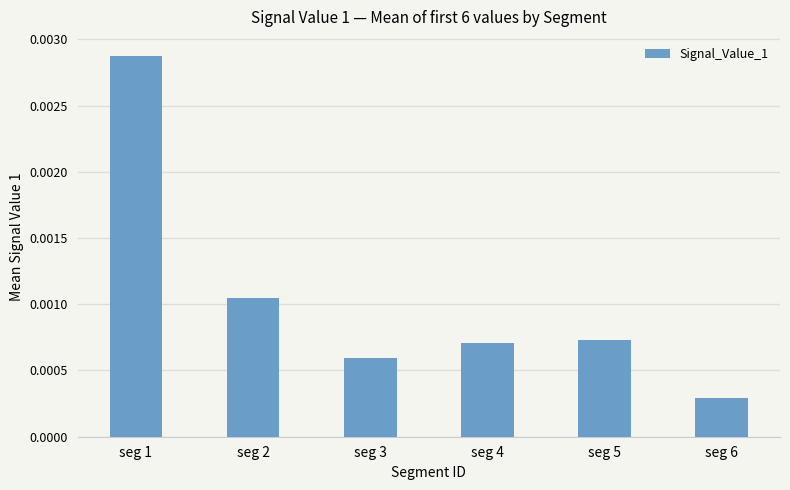

Which category has the lowest value across all series?

seg 6